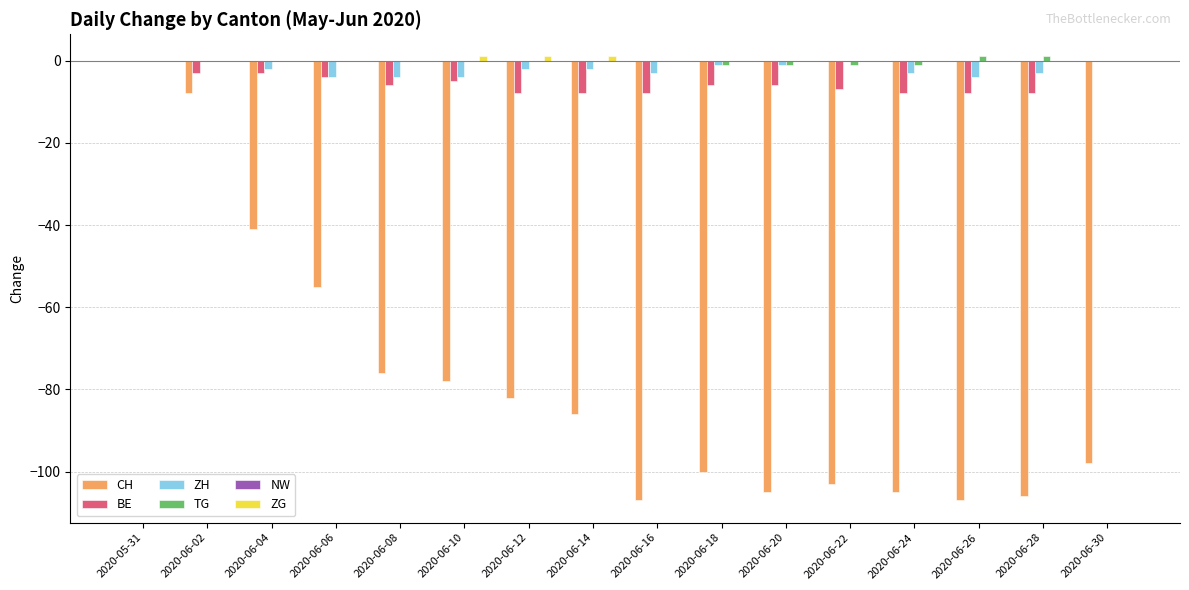

Where is CH nearest to the value -53?

2020-06-06